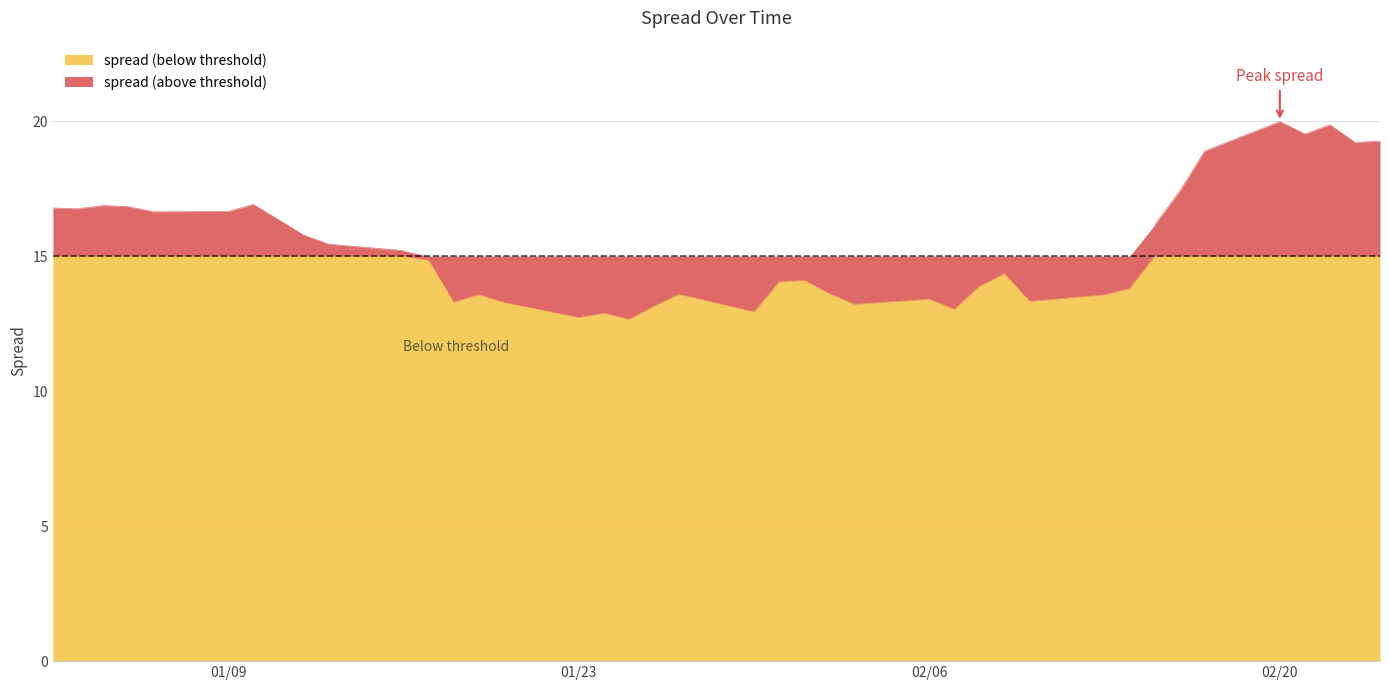

What is the difference between the second highest and second lowest values?

7.1